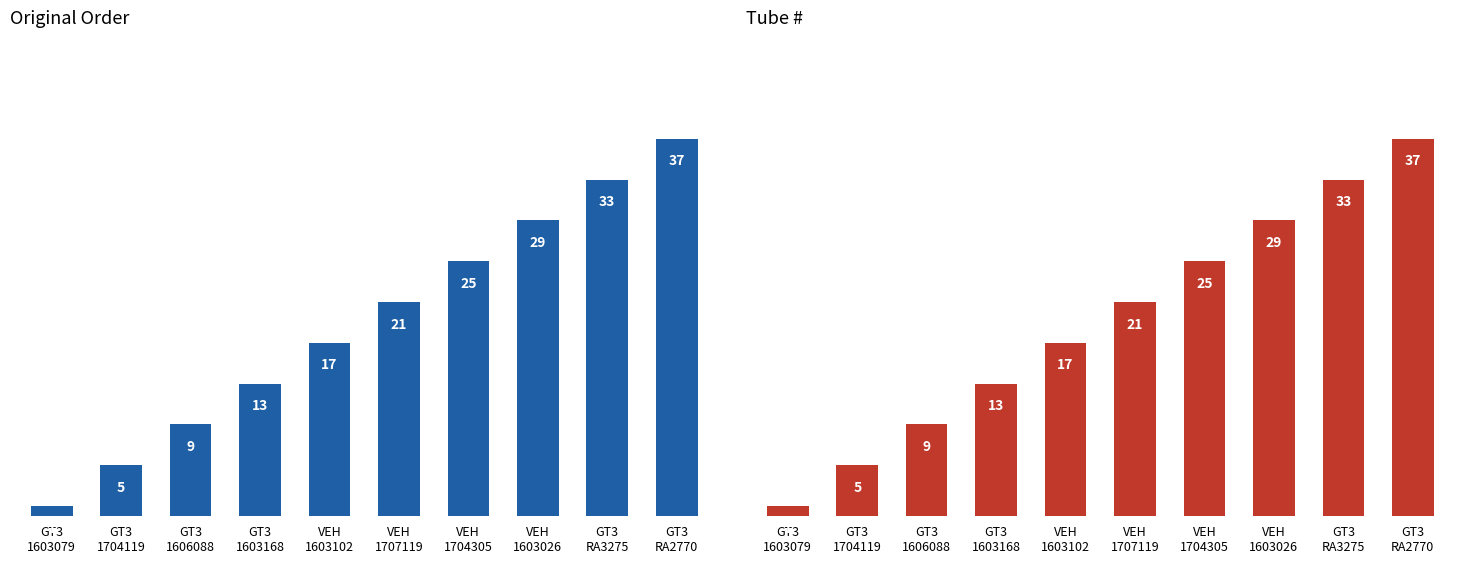

How many data points in Original Order are above 21?

4